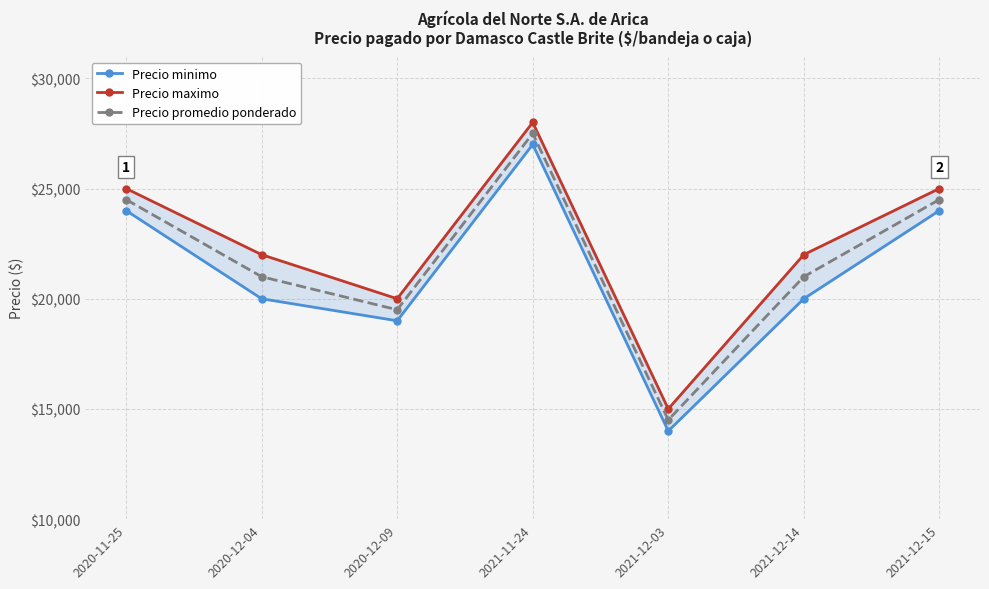

List the series in order of their peak value, lowest first.

Precio minimo, Precio promedio ponderado, Precio maximo